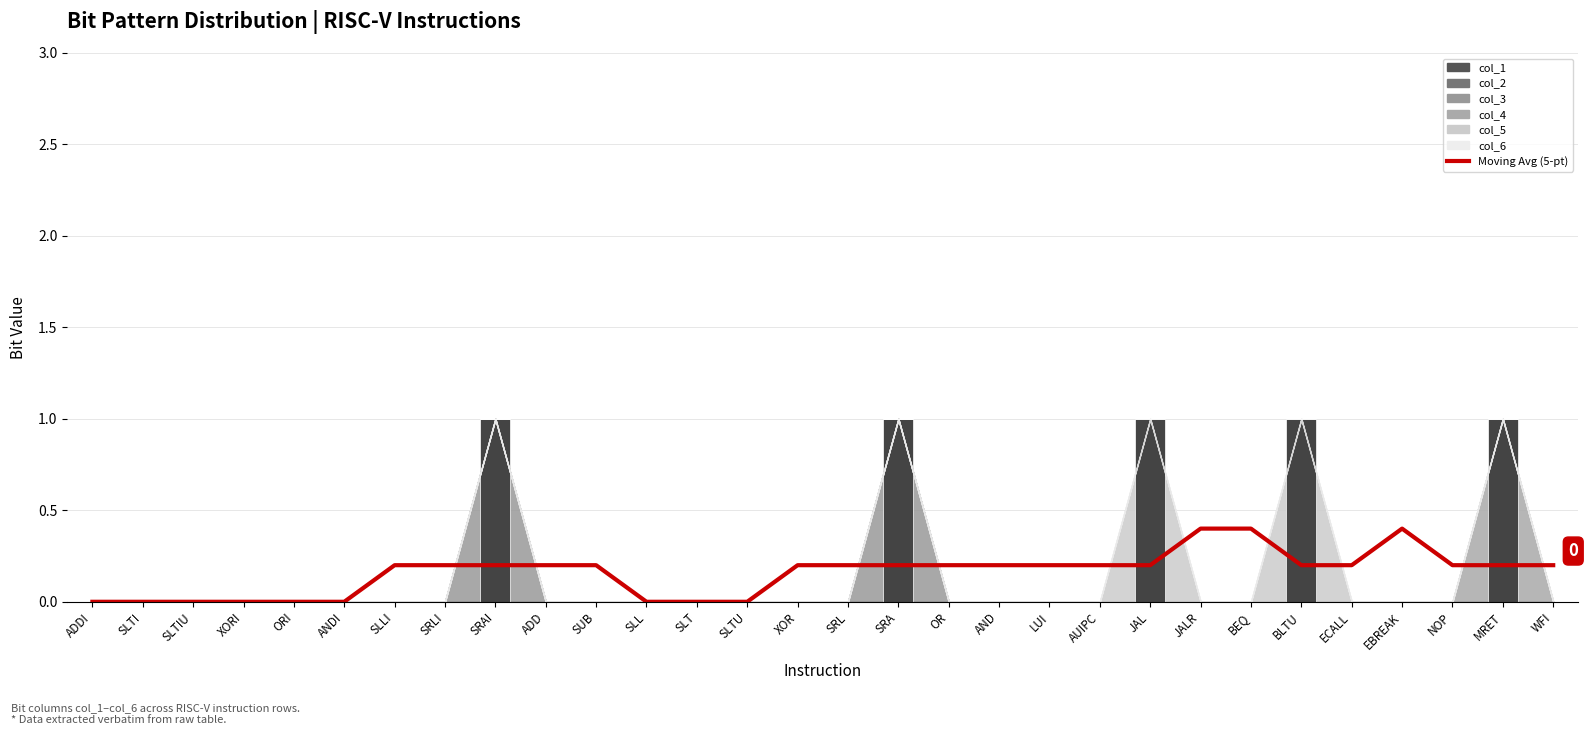

How many values are between 0 and 1?

30